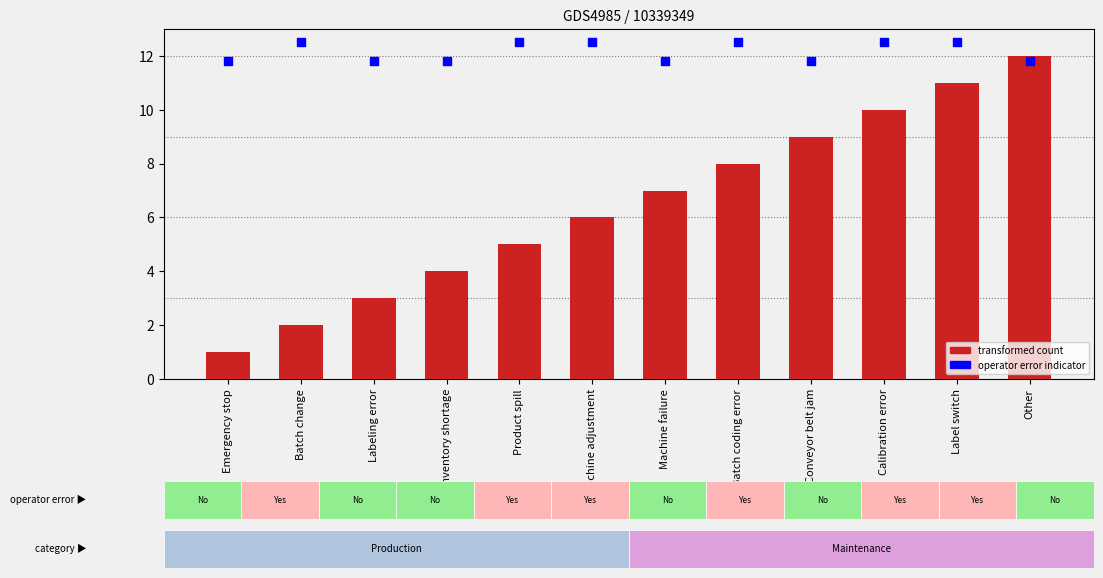

Which series contains the lowest Y value?

Factor (count)